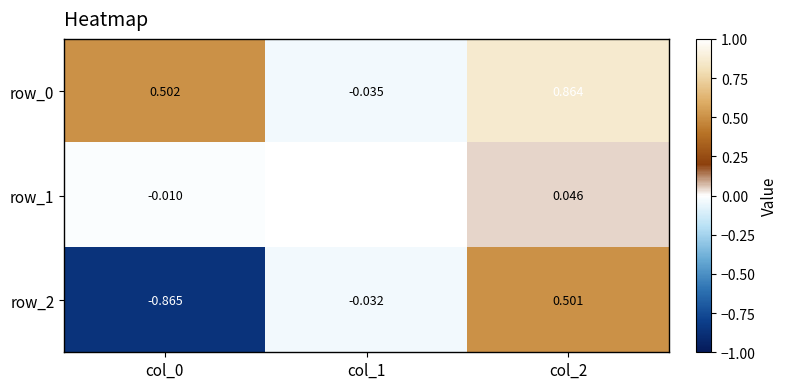

Is the value of row_1 at col_0 greater than the value of row_2 at col_2?

No